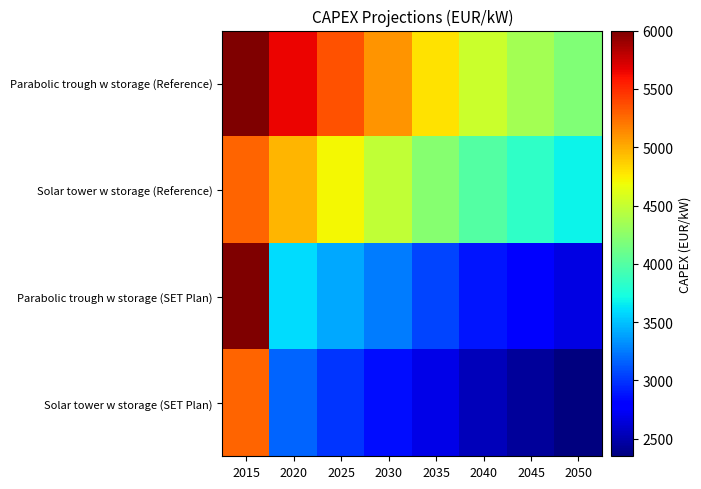

Between 2035 and 2050, which is larger?

2035